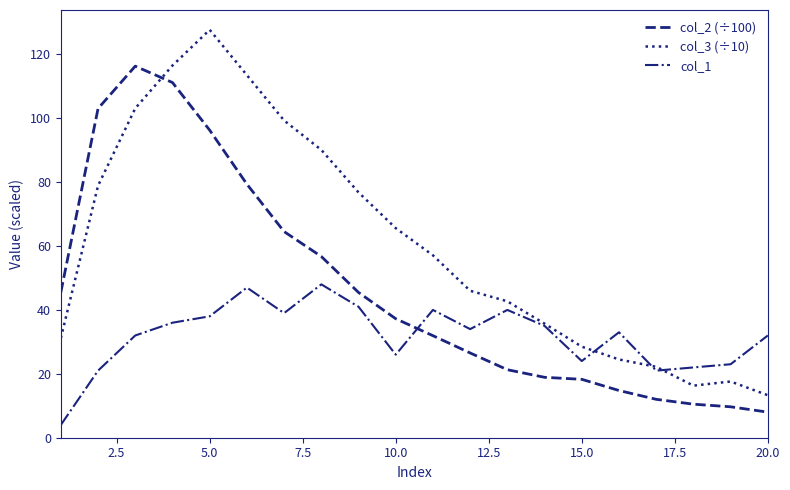

Which series has the largest total across all categories?

col_3 (÷10)